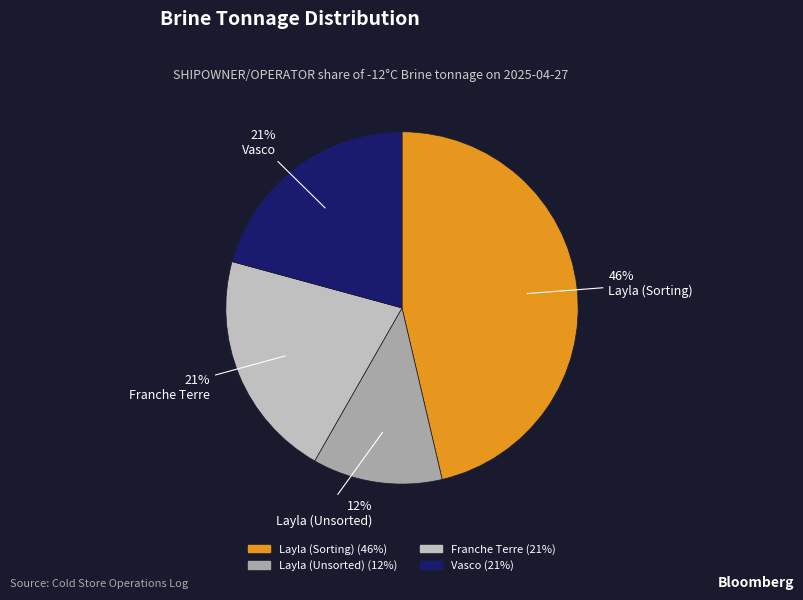

Which category has the biggest portion of the pie?

Layla (Sorting)